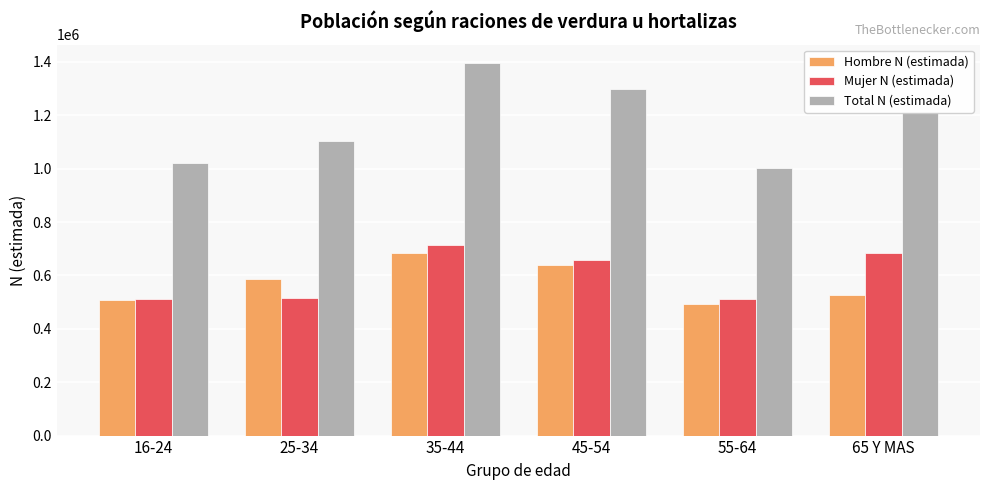

At which label does Hombre N (estimada) reach its minimum?

55-64